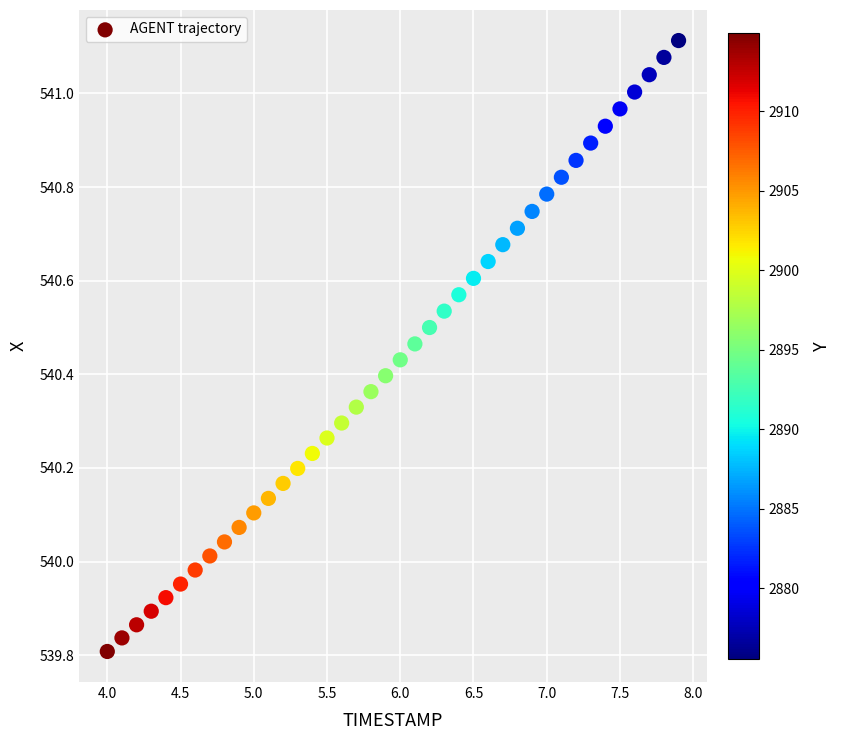

What is the range of Y values (max minus min)?

1.3